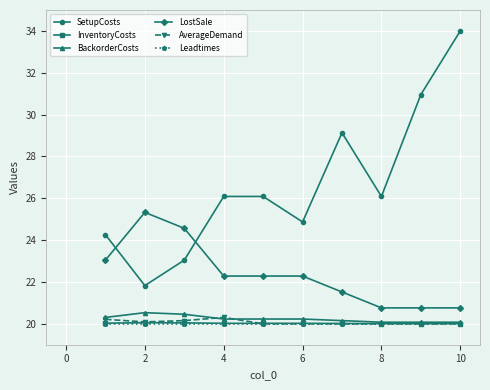

What is the maximum value for Leadtimes?

20.0